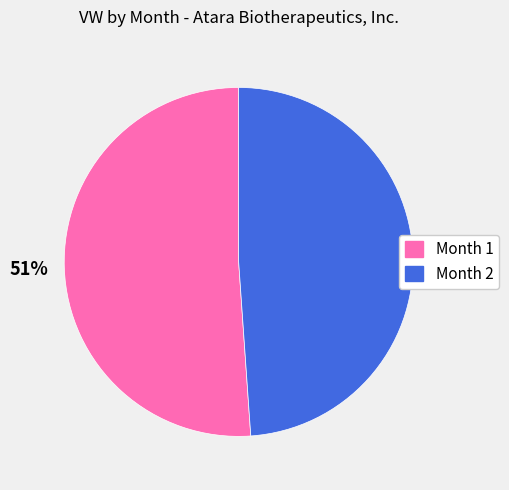

Rank the categories by value from highest to lowest.

Month 1, Month 2